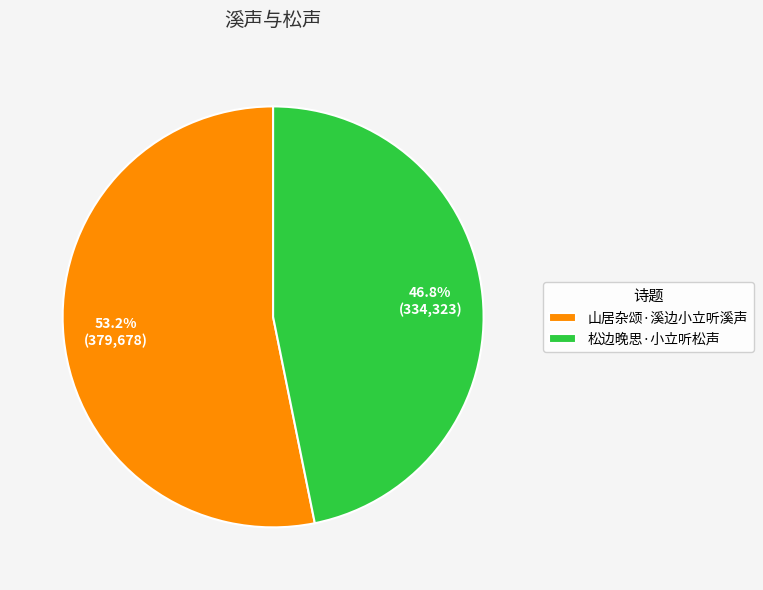

How many segments does this pie chart have?

2